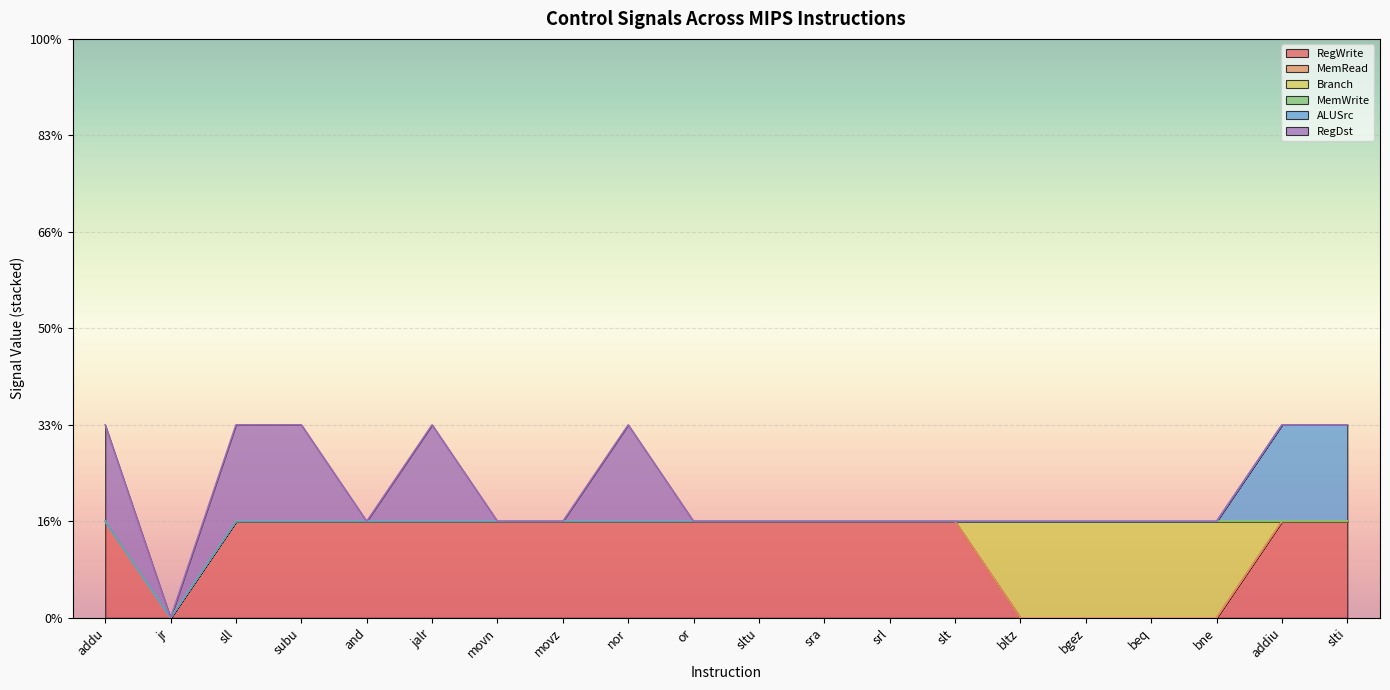

Rank the series at bgez from lowest to highest value.

RegWrite, MemRead, MemWrite, ALUSrc, RegDst, Branch